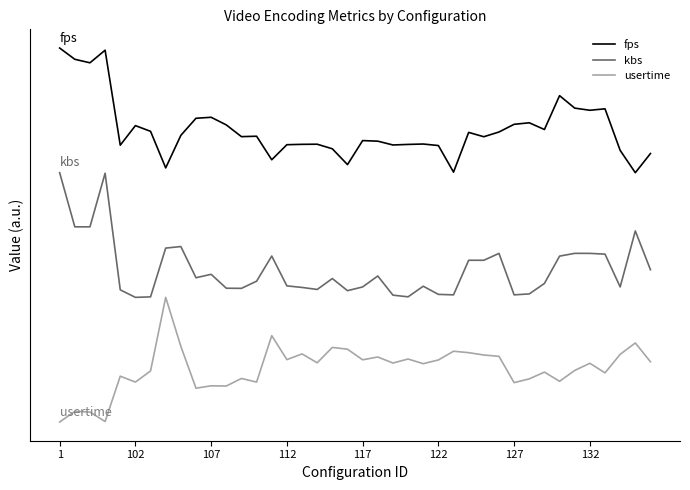

Does the chart display data point markers on the line(s)?

No